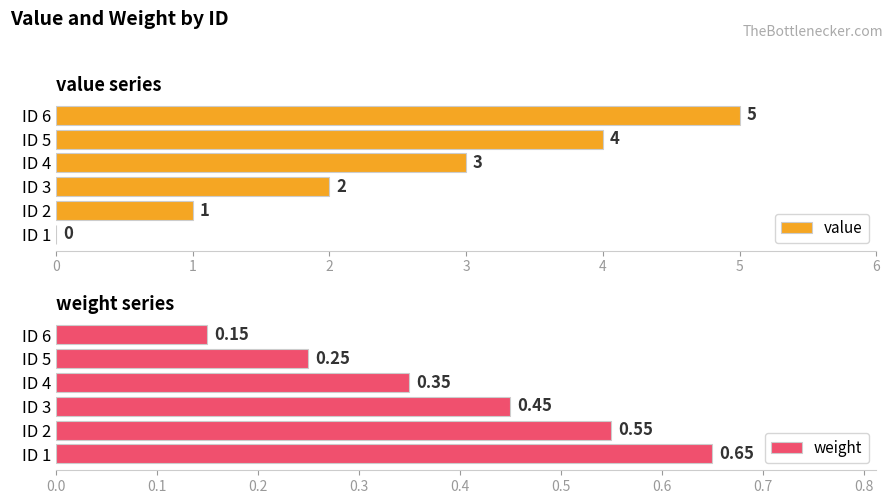

Which series has the largest range (max minus min)?

value